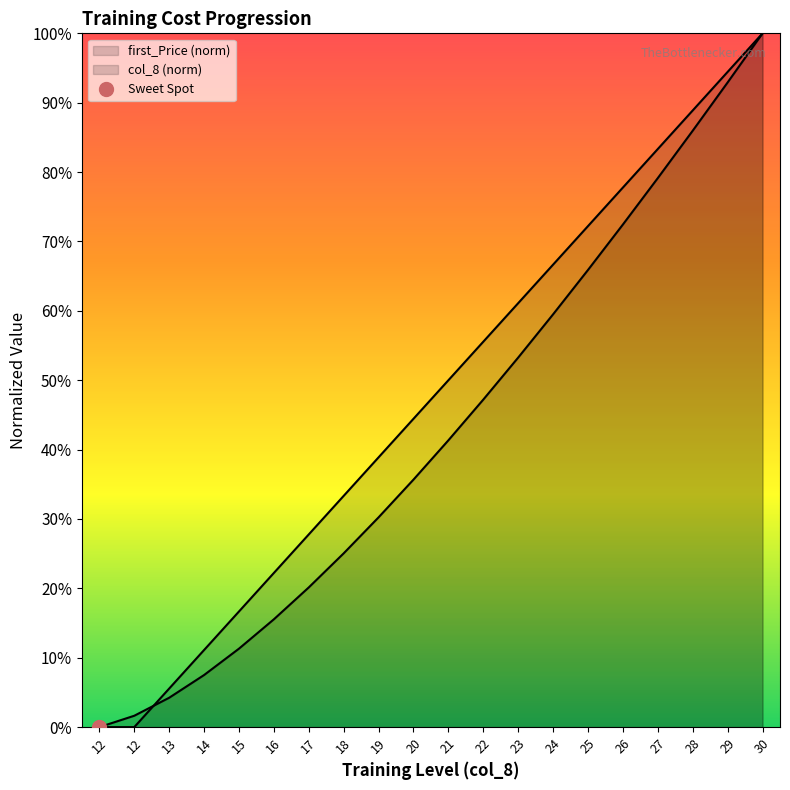

The chart shows a value of 18.5 at 26. True or false?

False